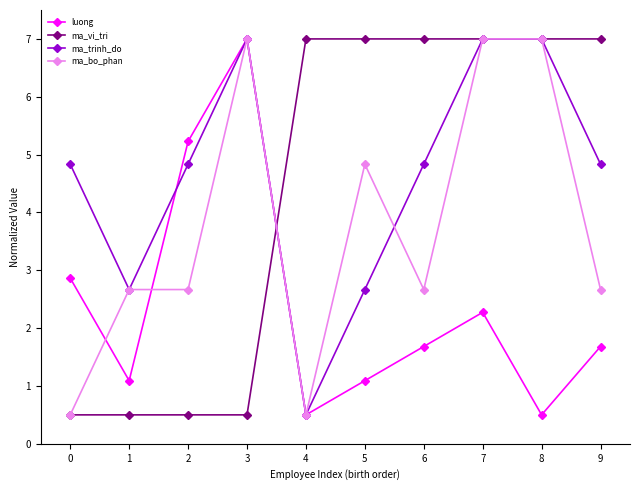

Where is the first local minimum for ma_trinh_do?

1